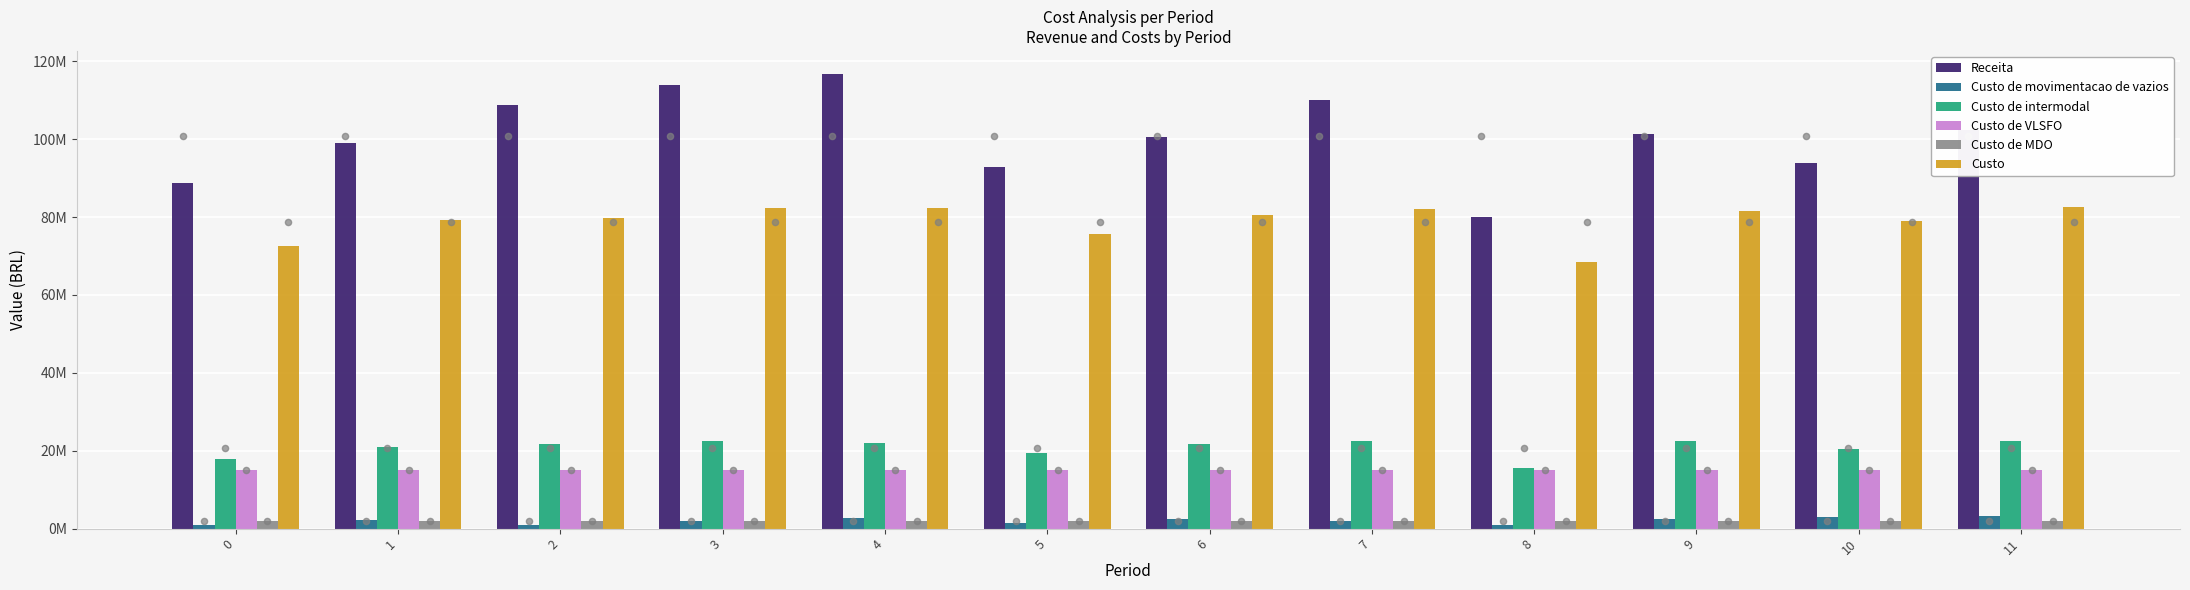

At how many categories does at least one series exceed 97199844?

8